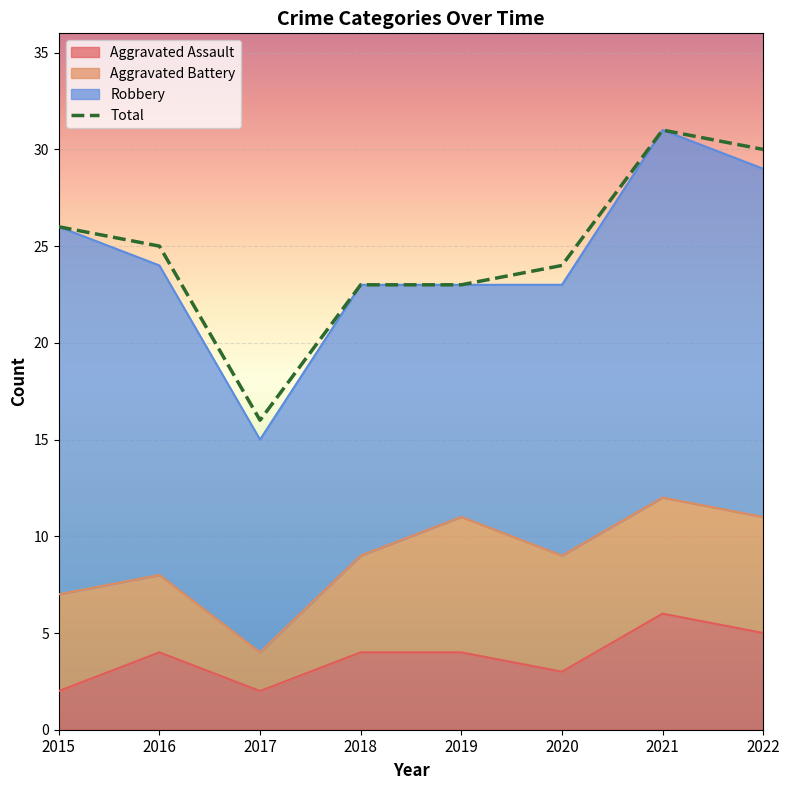

True or false: Aggravated Assault has a value of 3 at 2019.

False